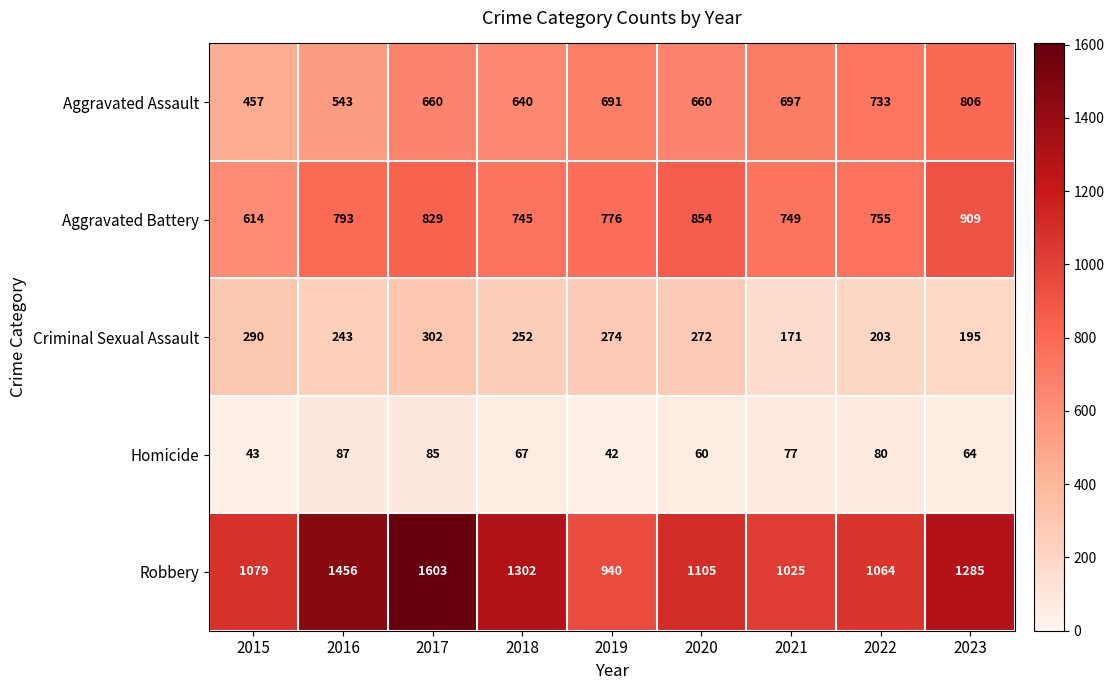

What is the sum of all Aggravated Battery values?

7024